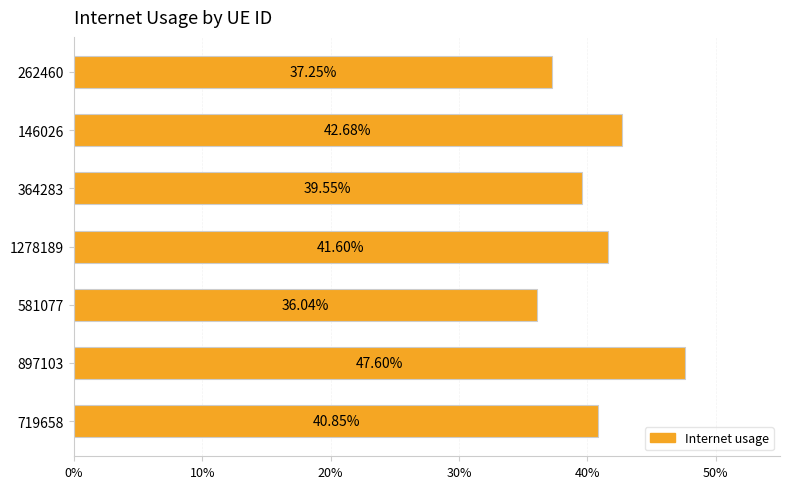

Are the bars horizontal?

Yes